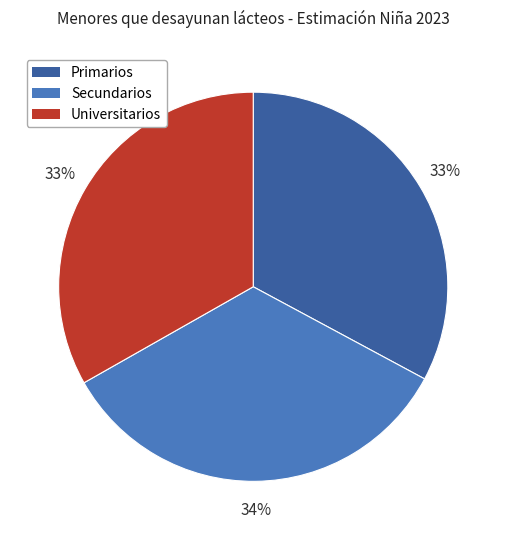

Combined, do Primarios and Secundarios account for over 50%?

Yes